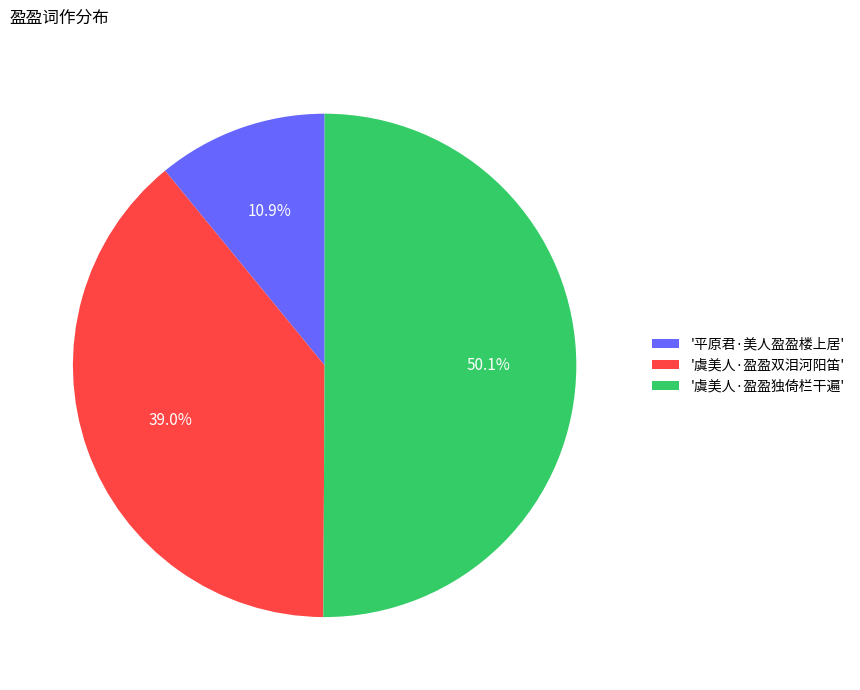

What is the largest slice in the pie chart?

'虞美人·盈盈独倚栏干遍'